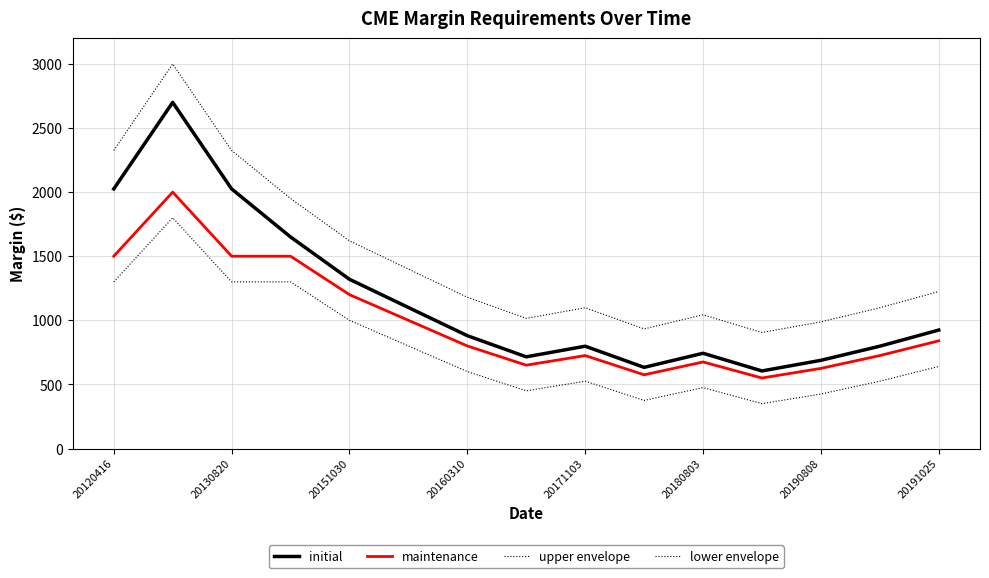

How many lines are shown in the chart?

4